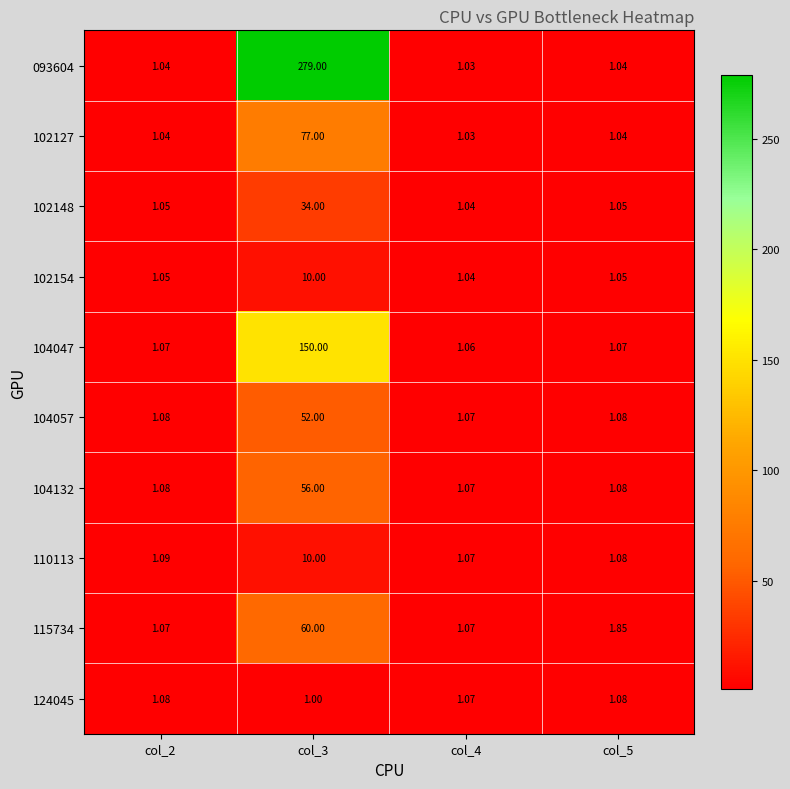

What is the greatest value displayed?

279.0